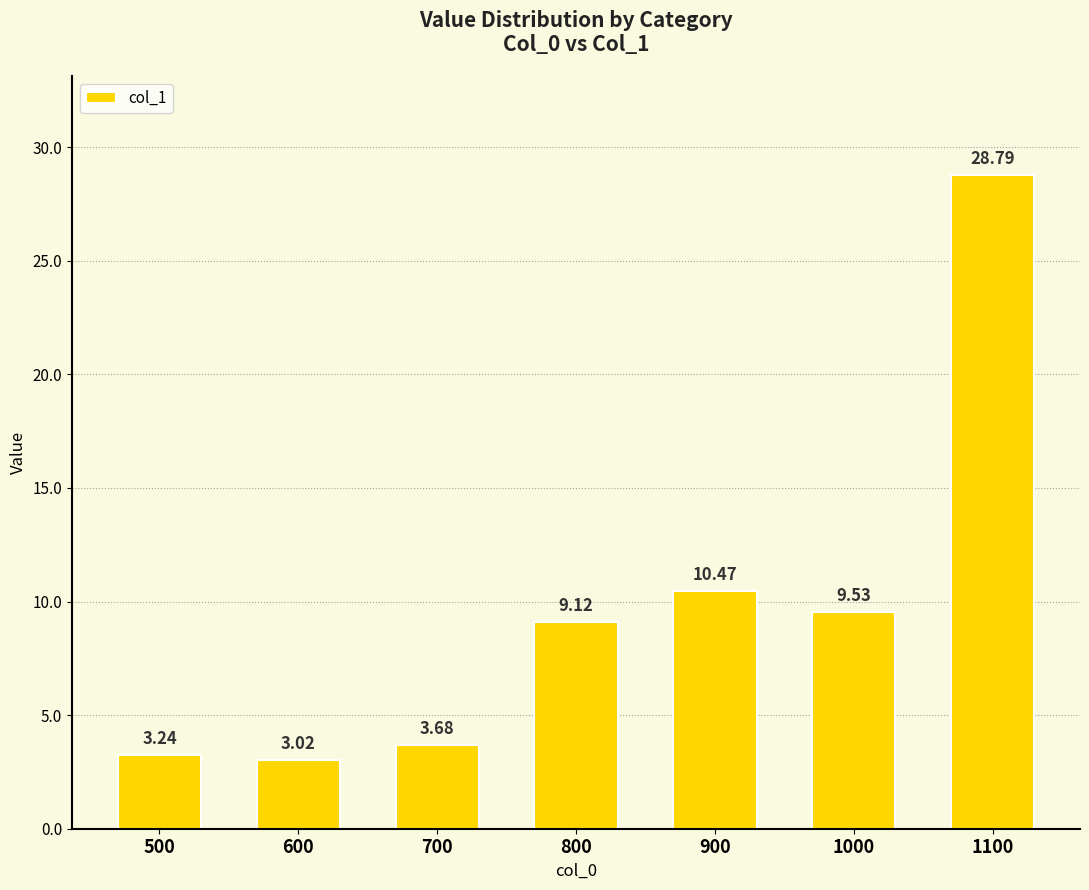

List the labels in order of value, smallest first.

600, 500, 700, 800, 1000, 900, 1100